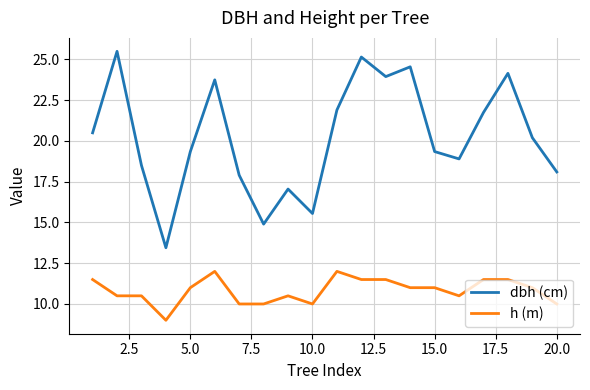

What is the greatest value displayed?

25.5